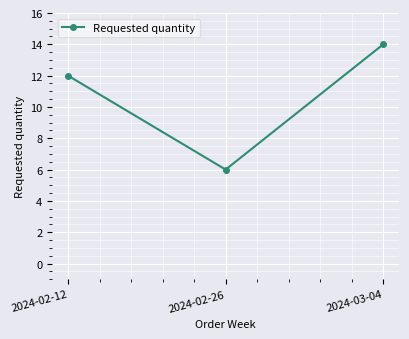

Reading left to right, what are all the values shown in this chart?

2024-02-12=12	2024-02-26=6	2024-03-04=14